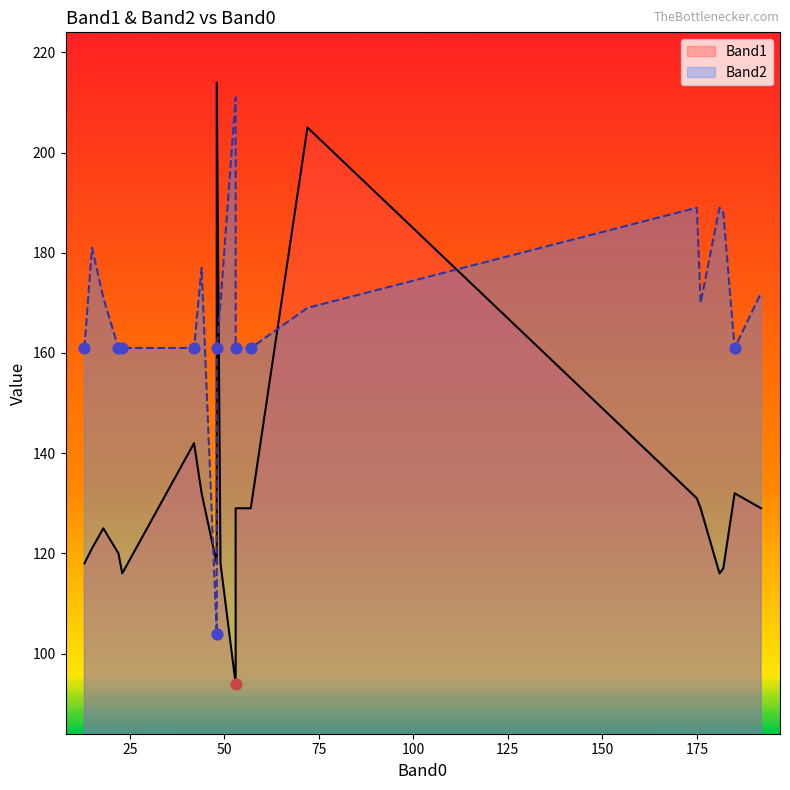

What is the total value across all series at 48?

222